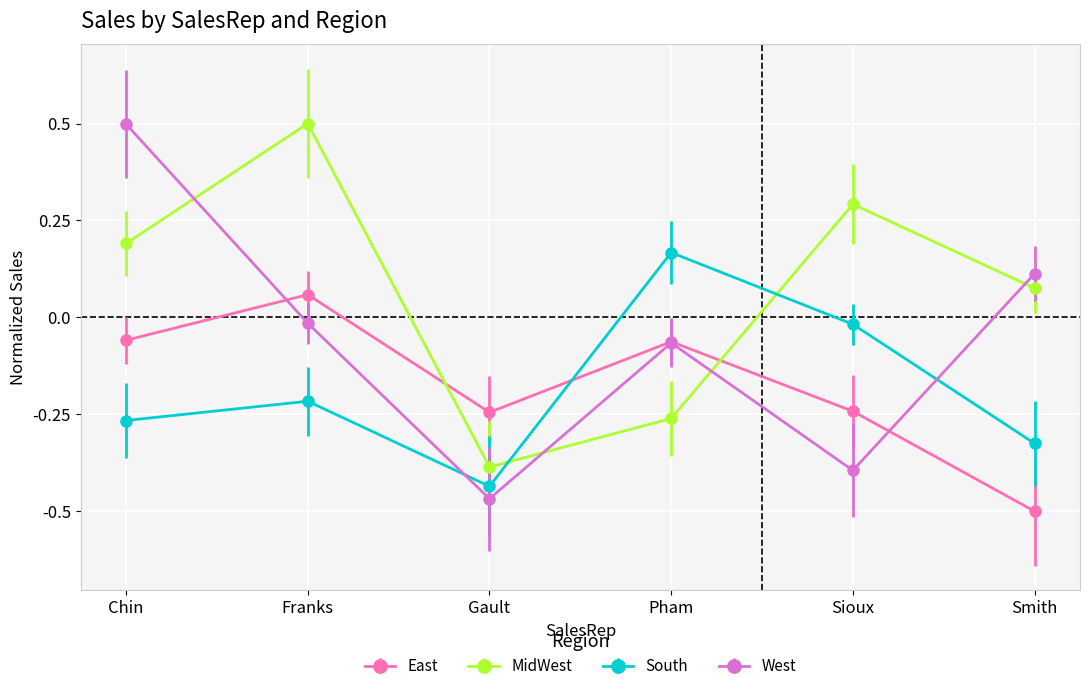

Does the chart display data point markers on the line(s)?

Yes